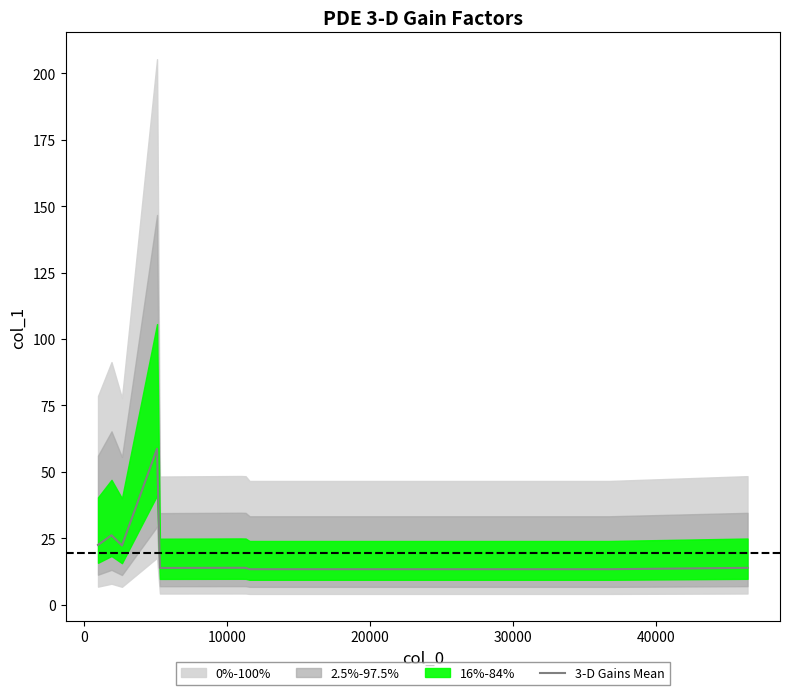

What is the greatest value displayed?

58.7